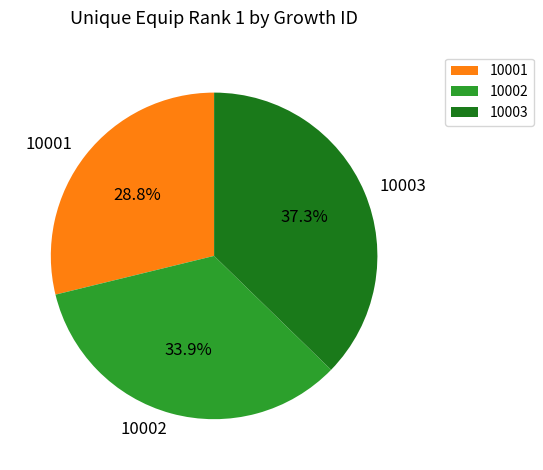

Does 10002 account for over 50% of the chart?

No